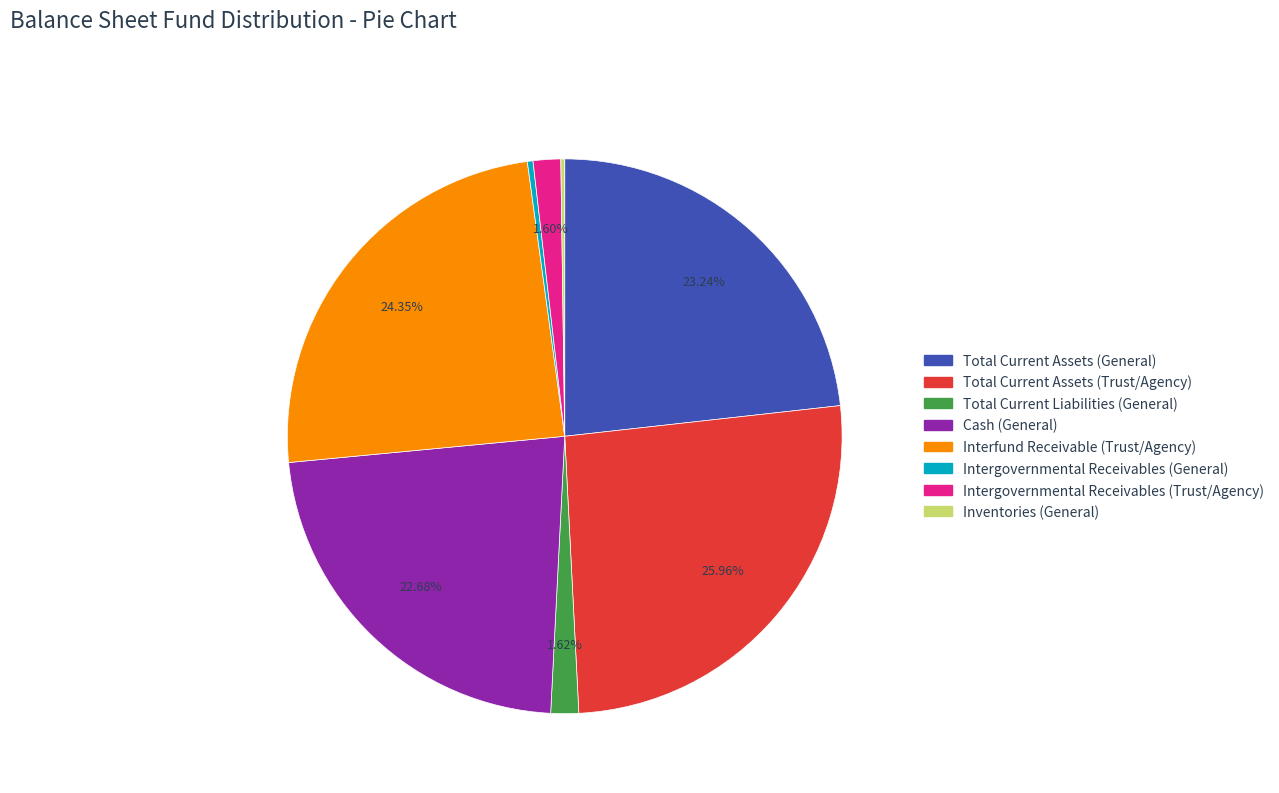

To the nearest percent, what is the difference between the largest and smallest slice percentages?

26%